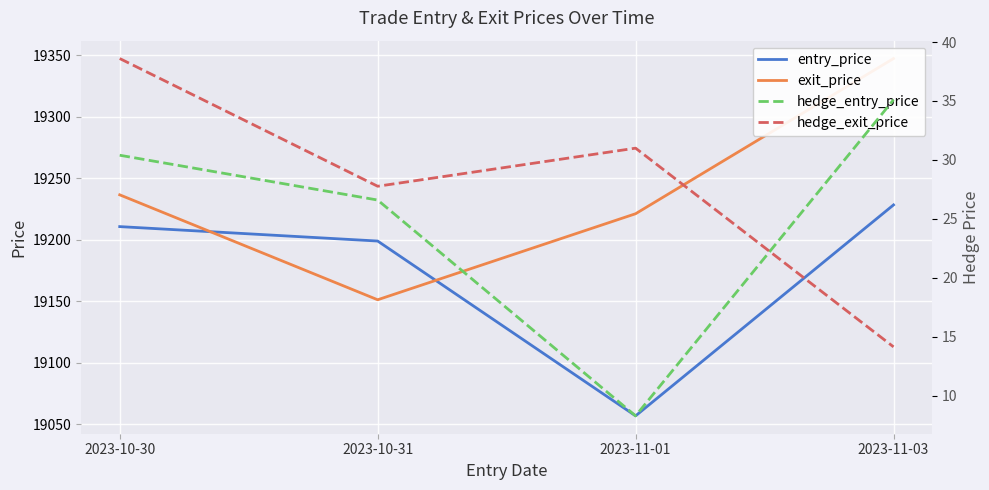

What is the label of the 2nd point from the left?

2023-10-31